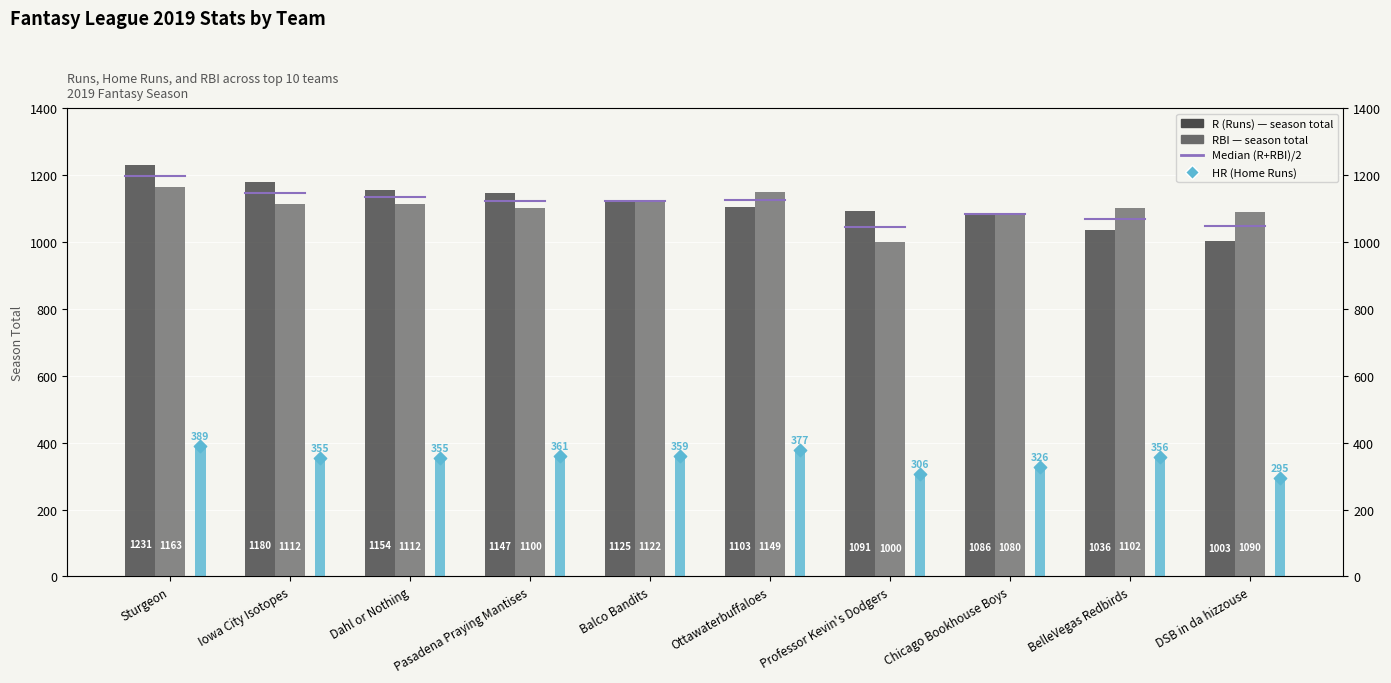

Which series has the largest total across all categories?

R (Runs)